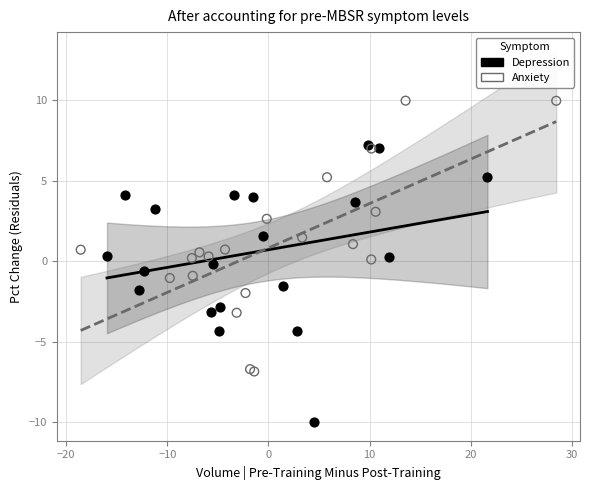

What are all the series names shown in the legend?

Depression, Anxiety